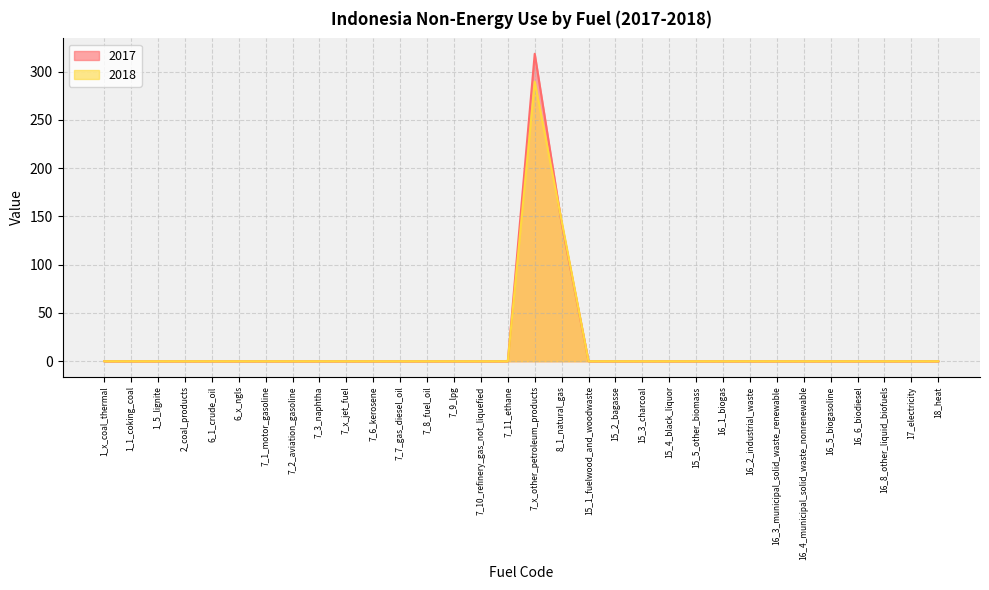

Which series has the largest total across all categories?

2017